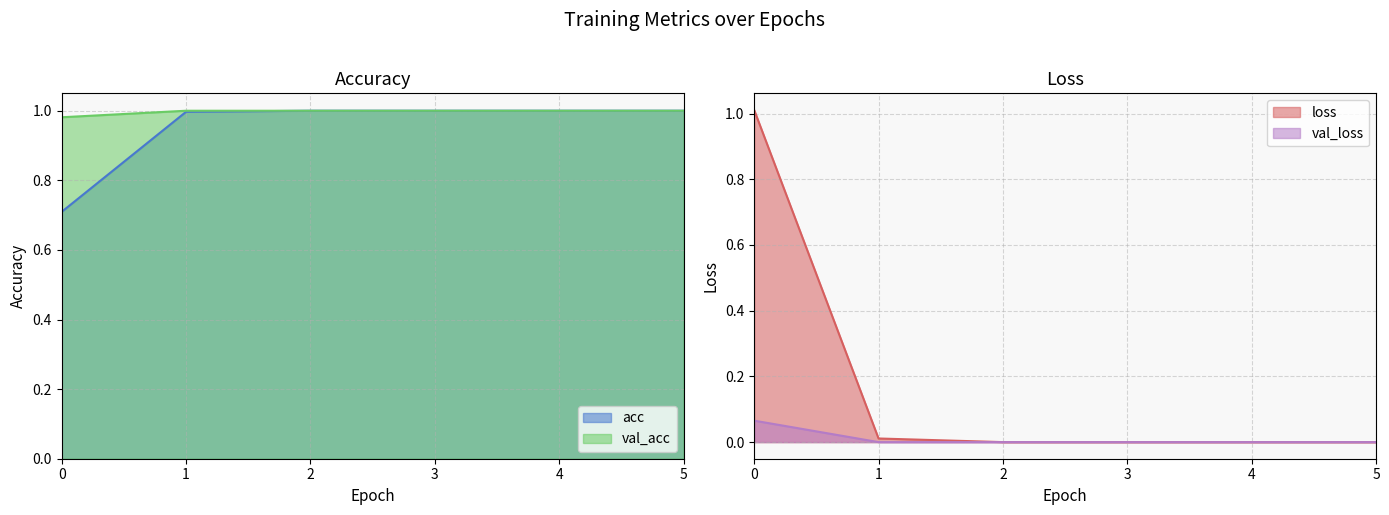

True or false: loss and val_loss intersect in this chart.

False